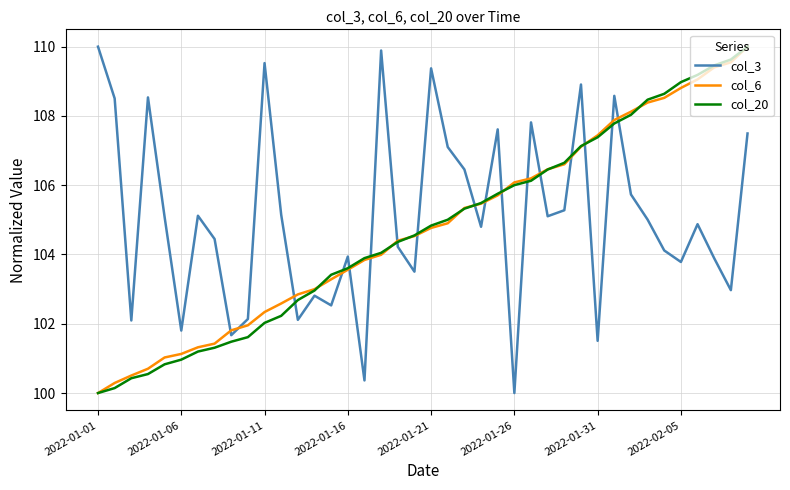

What is the highest value of the col_3 series?

110.0